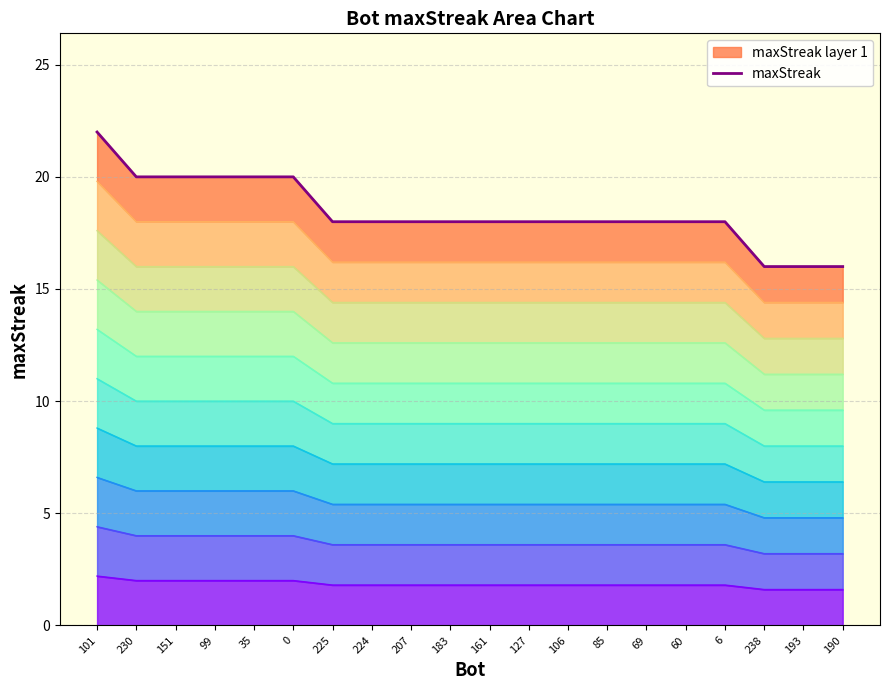

What is the label of the 17th point from the left?

6